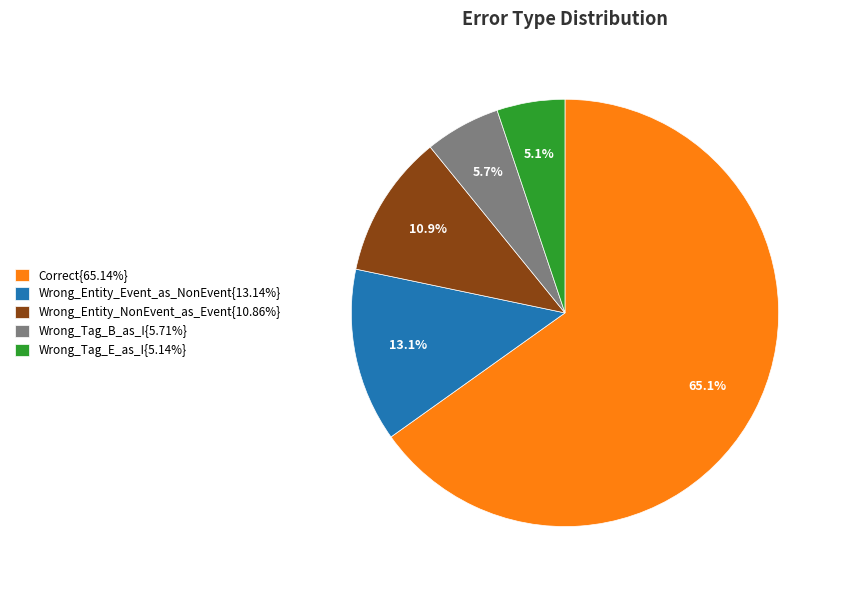

Is the sum of Wrong_Entity_Event_as_NonEvent{13.14%} and Wrong_Entity_NonEvent_as_Event{10.86%} greater than half?

No